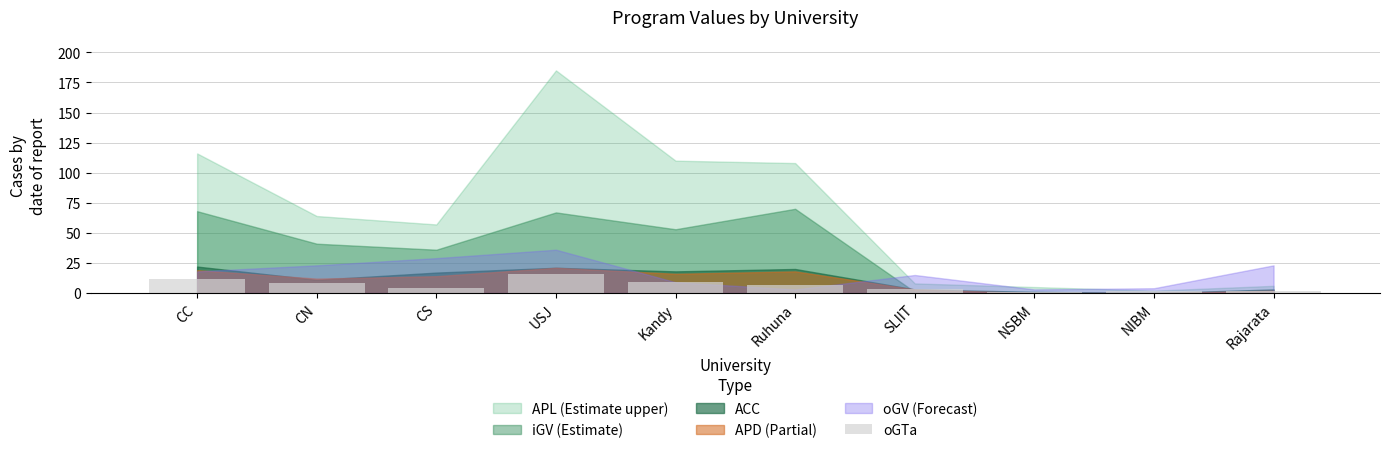

What is the maximum value shown in the chart?

16